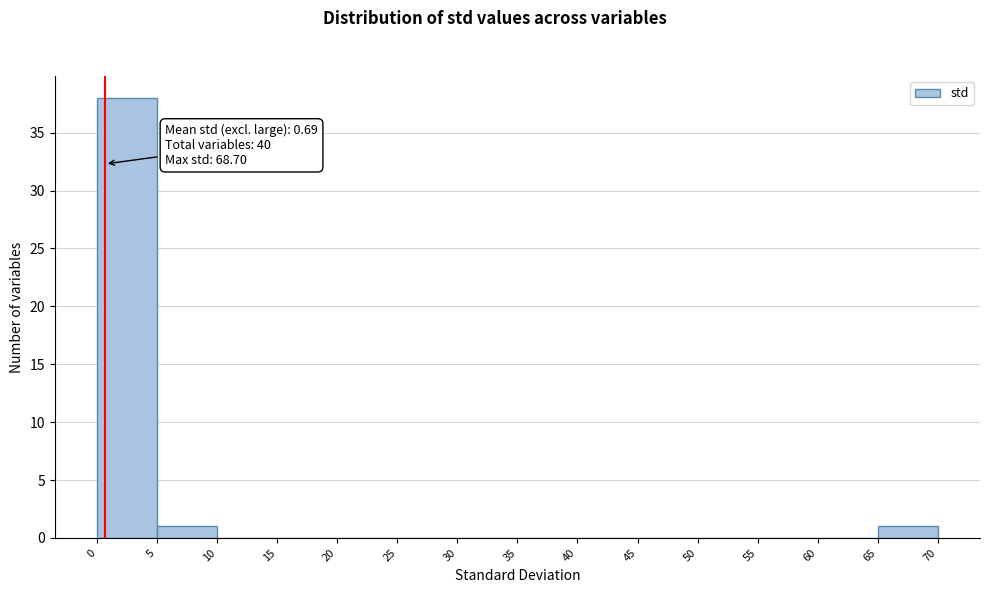

Which range on the x-axis has the tallest bar?

0 to 5